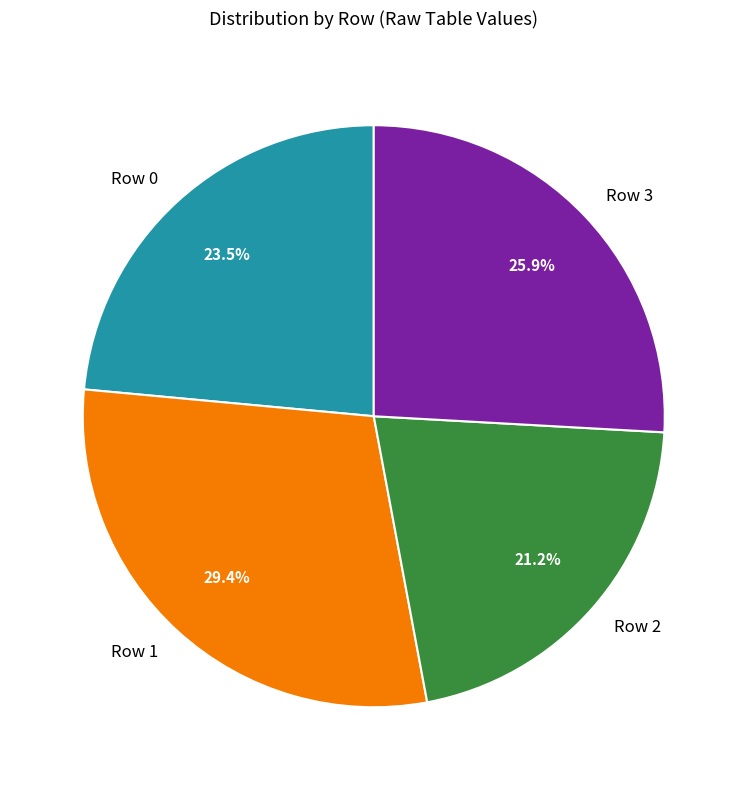

Which slice is the largest?

Row 1